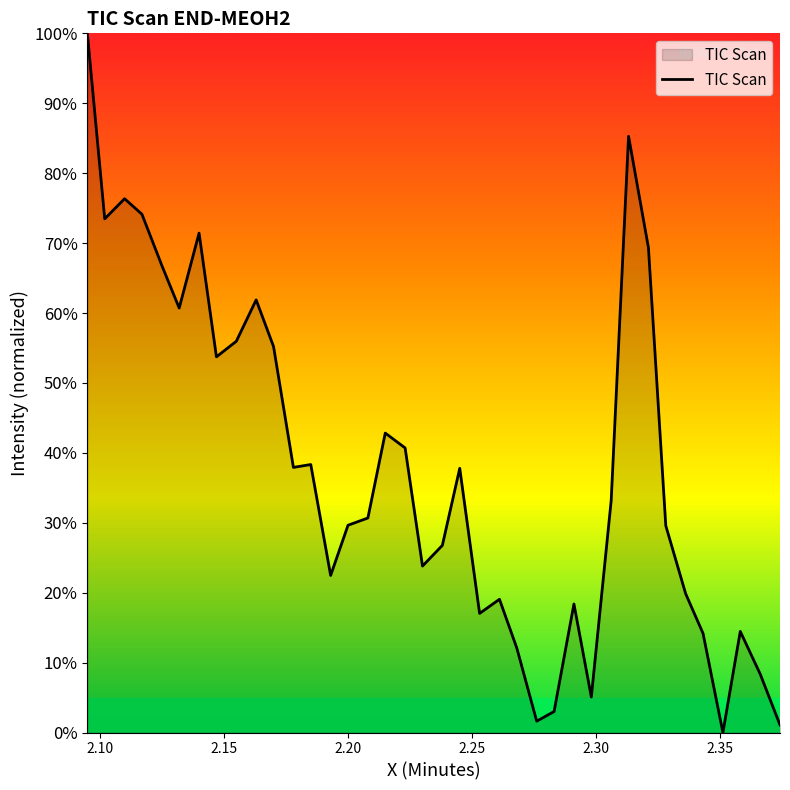

Is this an area chart (filled region under the line)?

Yes